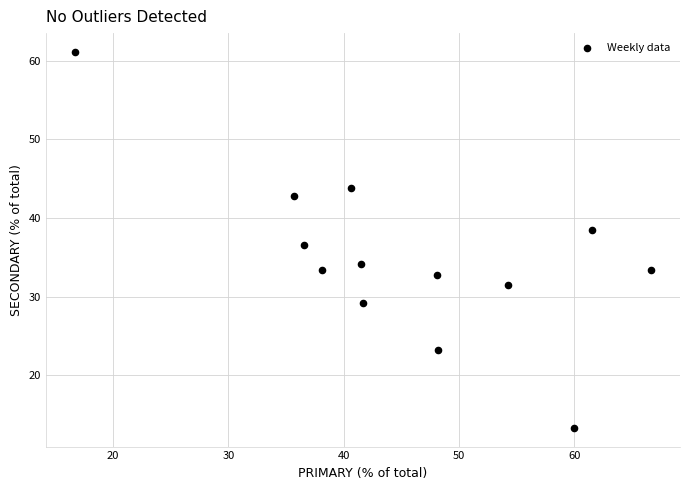

What is the range of X values (max minus min)?

50.0